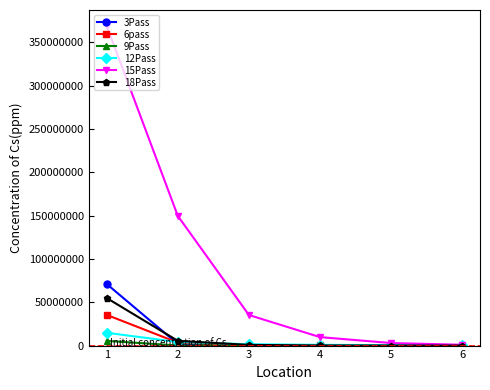

Rank the series by their maximum value, from lowest to highest.

9Pass, 12Pass, 6pass, 18Pass, 3Pass, 15Pass